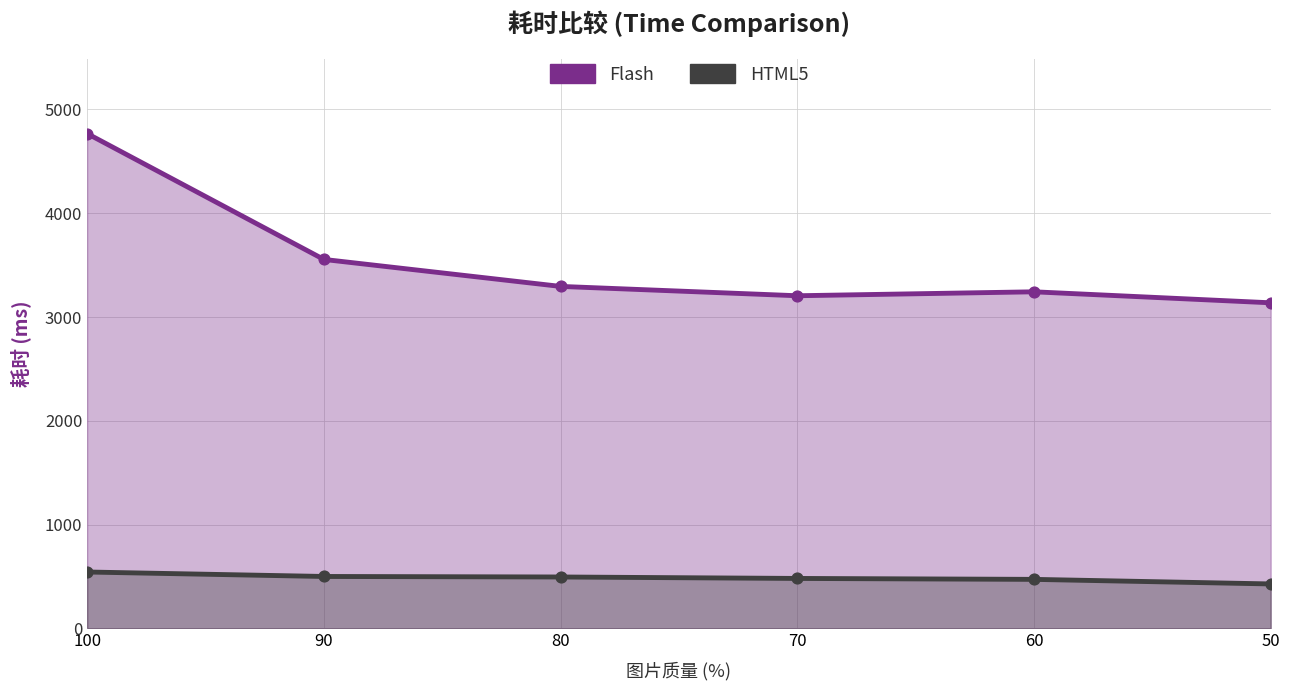

What are all the series names shown in the legend?

Flash, HTML5